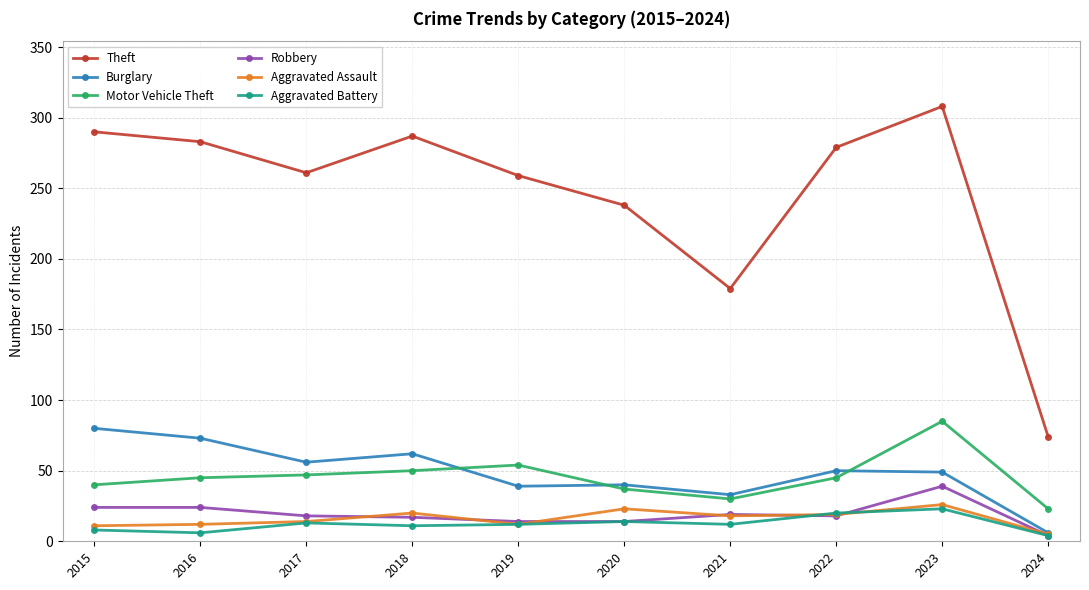

Which category has the lowest value in the Aggravated Assault series?

2024